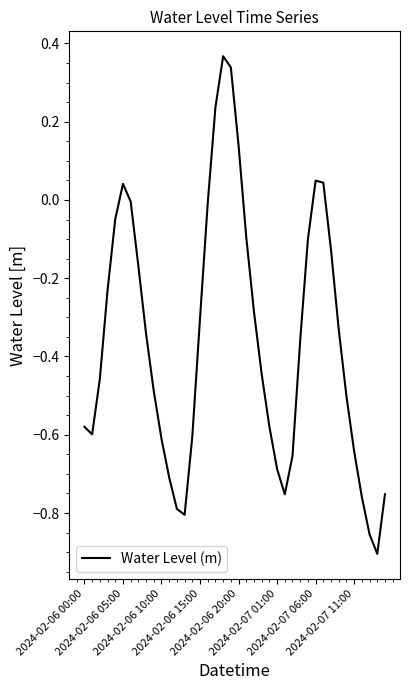

List the labels in order of value, smallest first.

38, 37, 13, 12, 36, 26, 39, 11, 25, 27, 35, 10, 14, 2024-02-06 05:00, 2024-02-06 00:00, 24, 34, 9, 2024-02-06 10:00, 23, 28, 8, 33, 15, 22, 2024-02-06 15:00, 2024-02-07 11:00, 32, 29, 21, 2024-02-06 20:00, 16, 2024-02-07 06:00, 2024-02-07 01:00, 31, 30, 20, 17, 19, 18